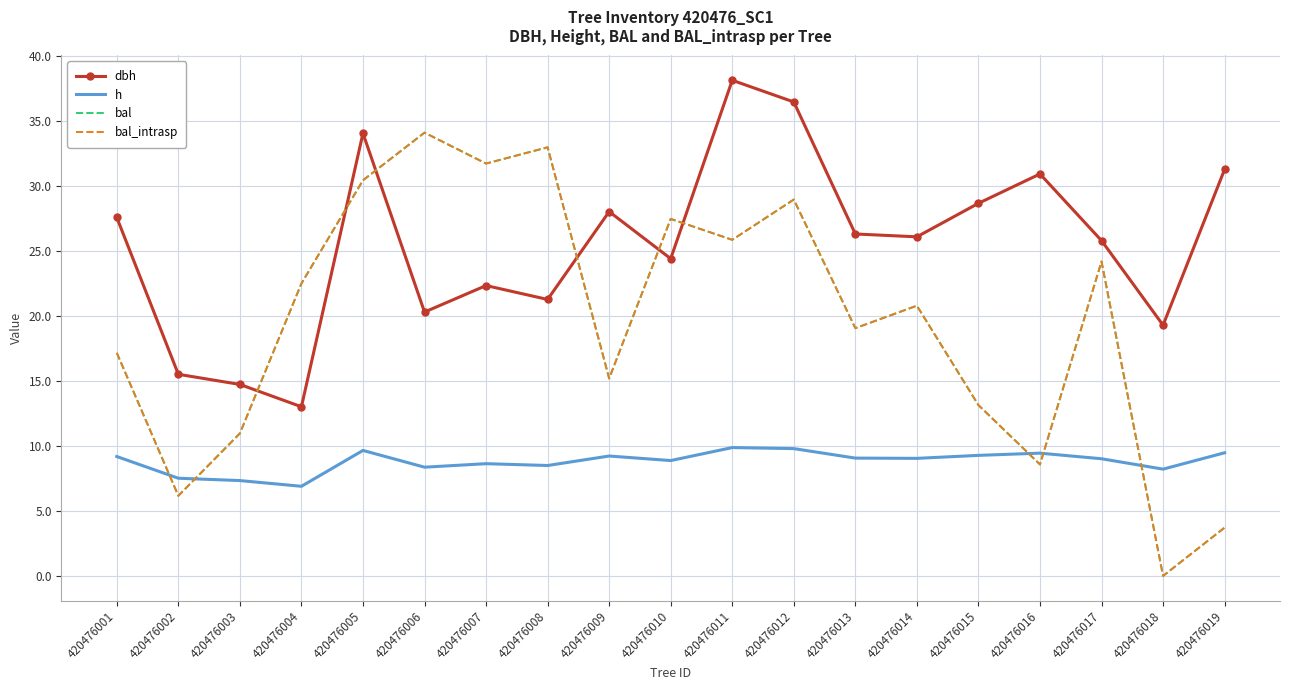

Which series changed the most between 420476009 and 420476014?

bal